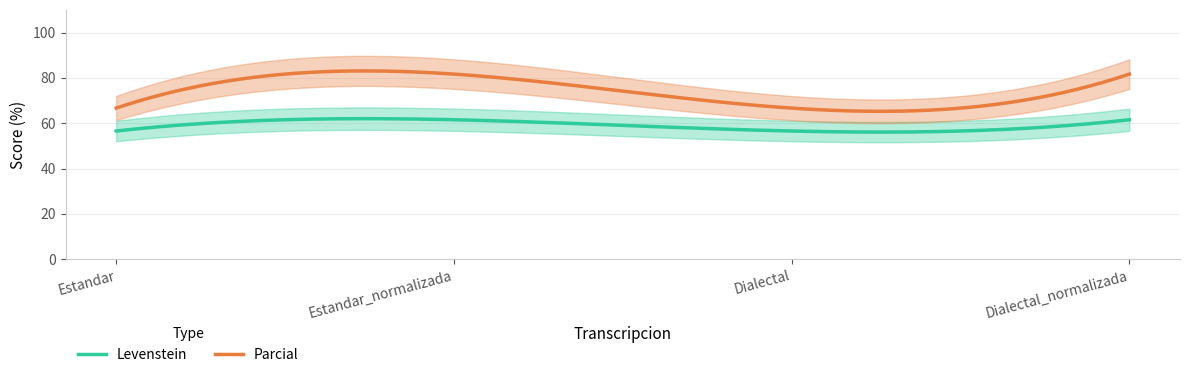

Rank the series at Dialectal_normalizada from highest to lowest value.

Parcial, Levenstein